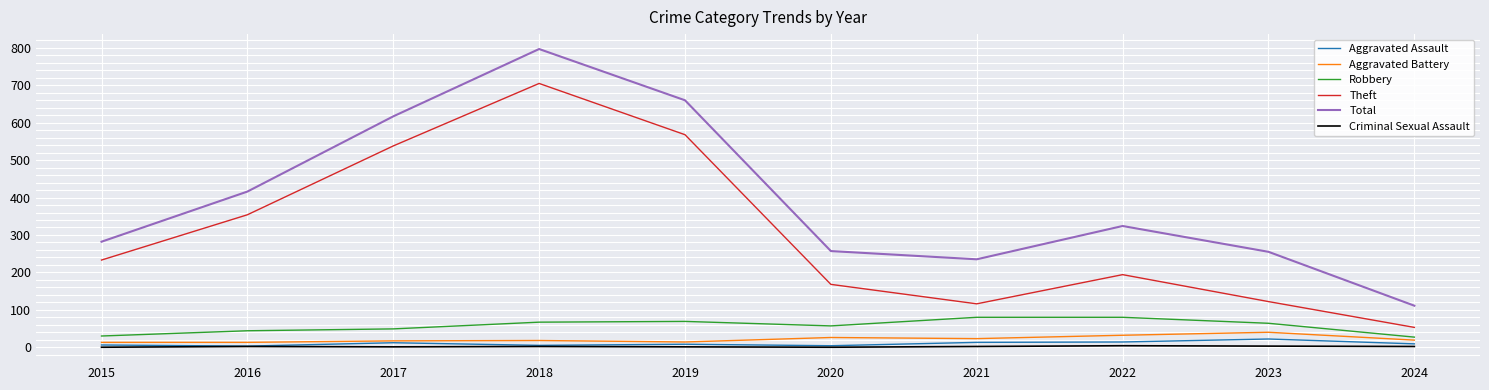

Between 2015 and 2016, which series saw the biggest shift?

Total